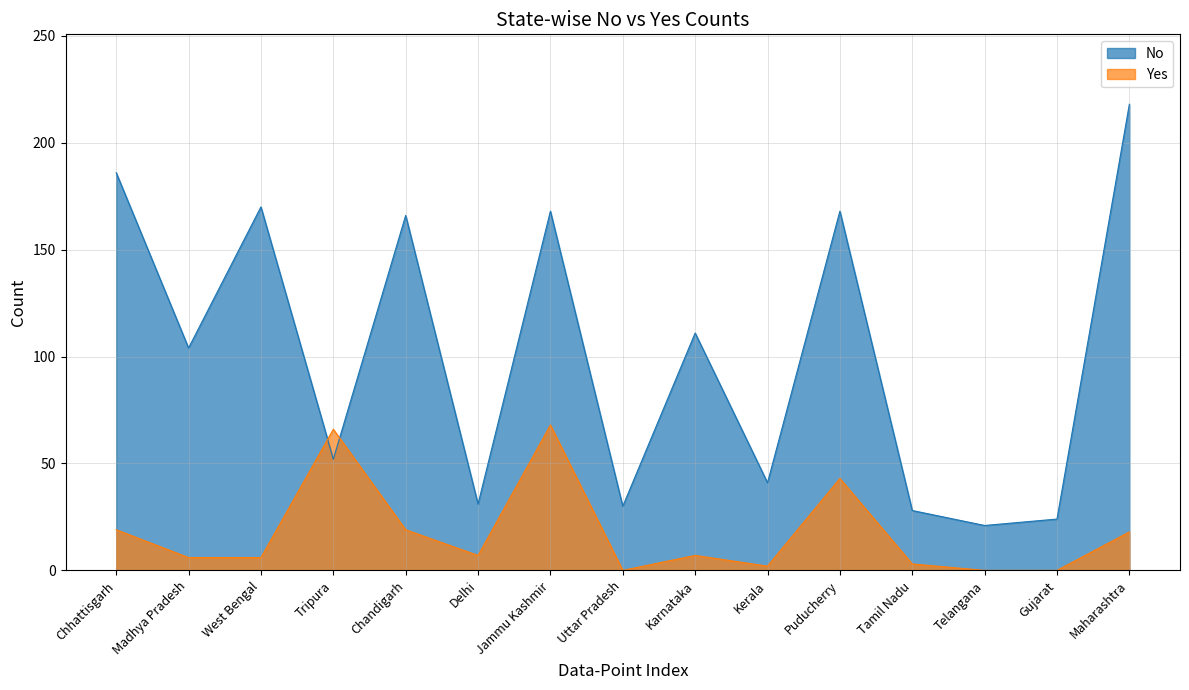

What is the label of the 7th point from the right?

Karnataka